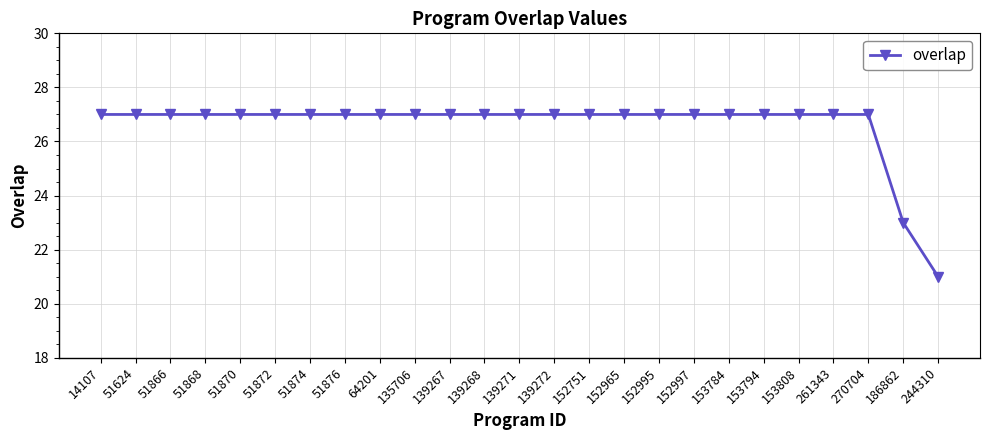

True or false: the data shows 27 at 261343.

True